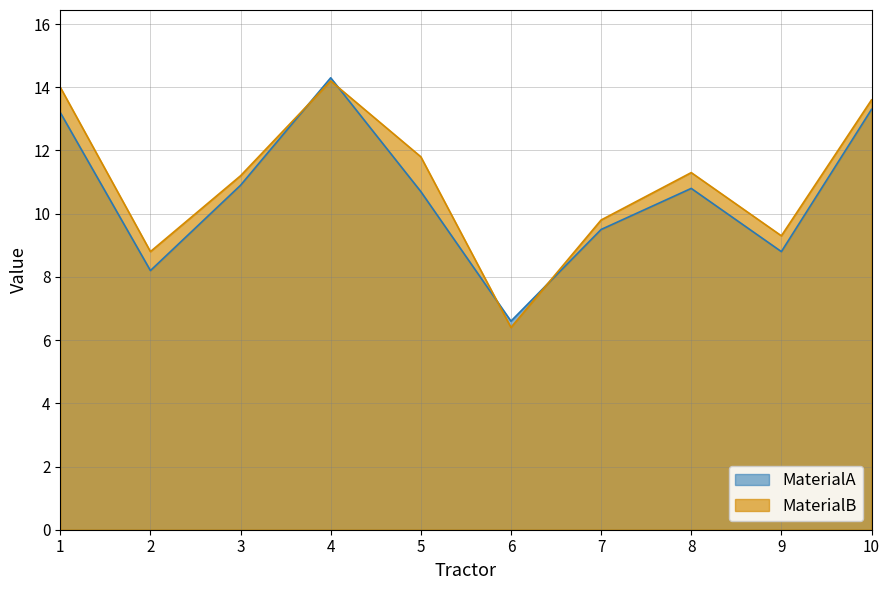

Reading left to right, extract all data points from this chart.

MaterialA: 13.2	8.2	10.9	14.3	10.7	6.6	9.5	10.8	8.8	13.3
MaterialB: 14.0	8.8	11.2	14.2	11.8	6.4	9.8	11.3	9.3	13.6